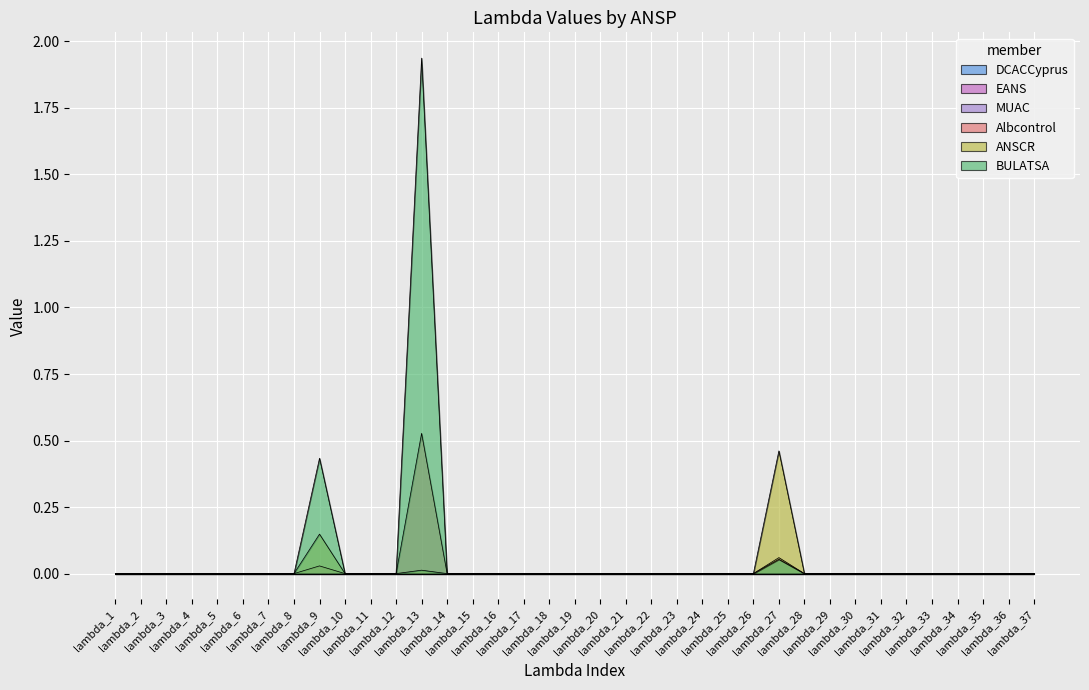

True or false: BULATSA has a value of 0.0 at lambda_2.

True